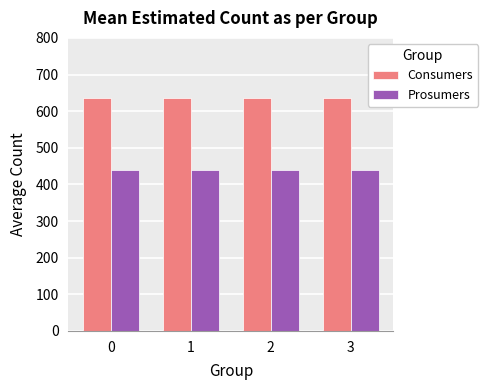

At how many categories does at least one series exceed 576?

4